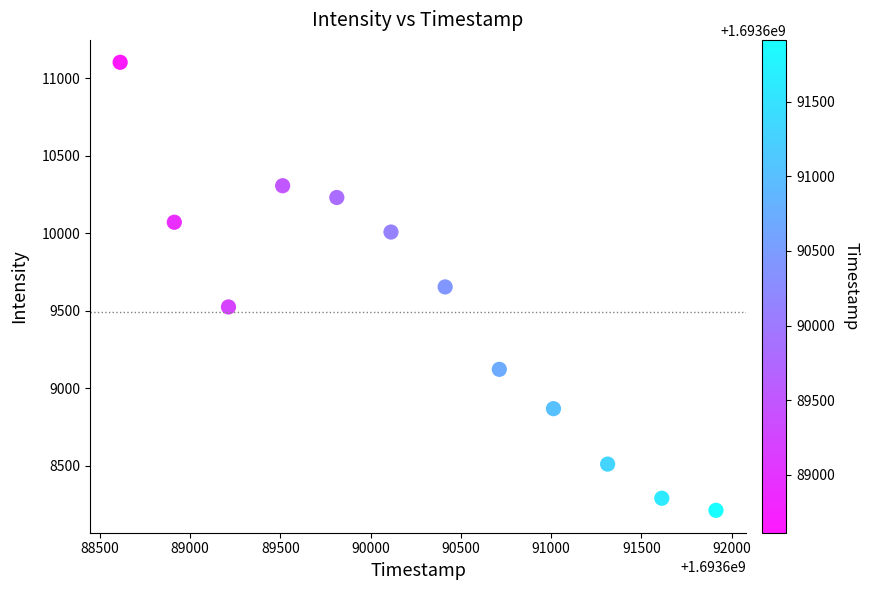

What is the range of X values (max minus min)?

3300.0